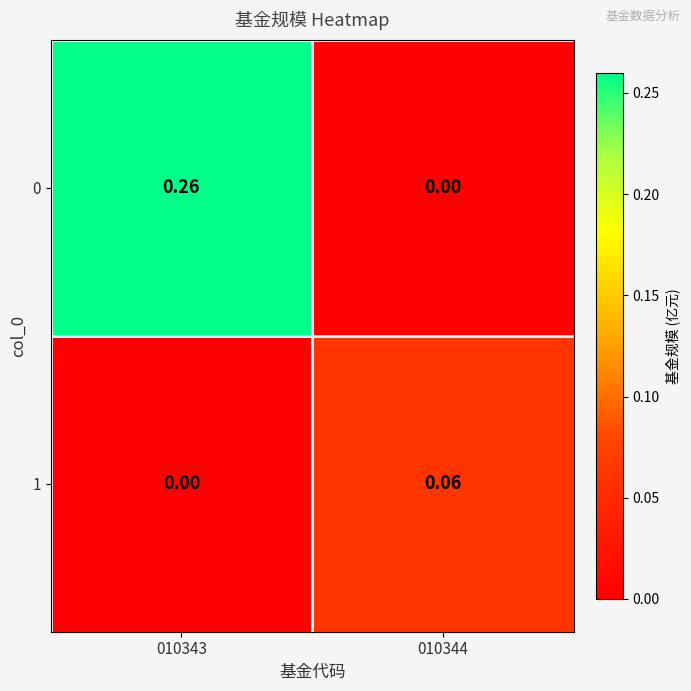

Is the value of 1 at 010343 greater than the value of 0 at 010343?

No